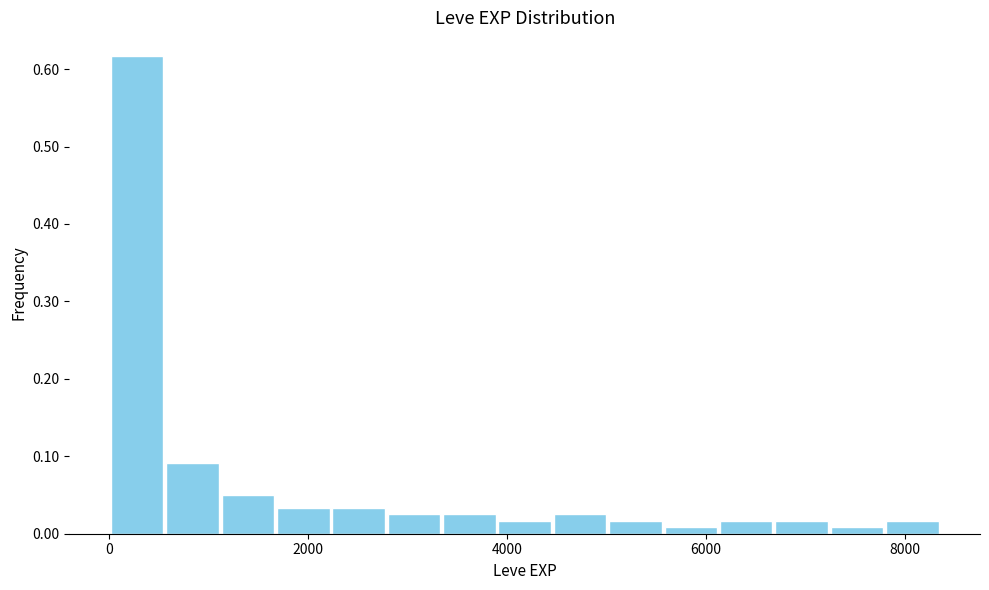

Read against the x-axis, roughly where is the centre of the tallest bar?

200